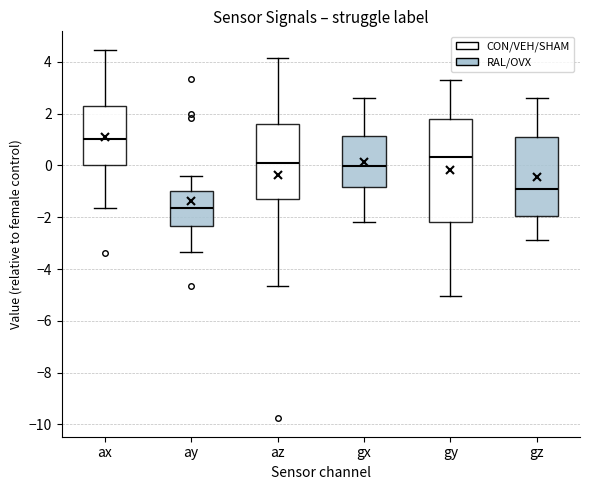

Reading left to right, transcribe this box plot: for each box, give where its median line is, the range the box spans, and where its two whiskers end, as read against the y-axis. The values are not printed on the chart, so give them approximately, as read against the axis.

ax: median 1.0, box 0.0 to 2.2, whiskers -1.6 to 4.4
ay: median -1.6, box -2.4 to -1.0, whiskers -3.4 to -0.4
az: median 0.0, box -1.2 to 1.6, whiskers -4.6 to 4.2
gx: median 0.0, box -0.8 to 1.2, whiskers -2.2 to 2.6
gy: median 0.4, box -2.2 to 1.8, whiskers -5.0 to 3.2
gz: median -1.0, box -2.0 to 1.2, whiskers -2.8 to 2.6